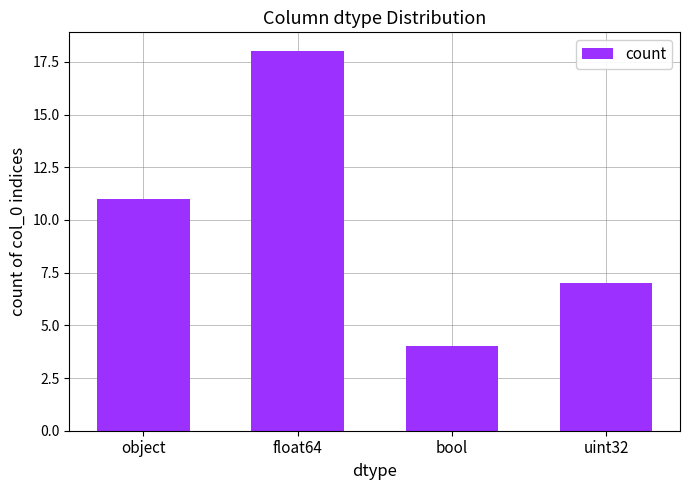

The value at object is 11. True or false?

True